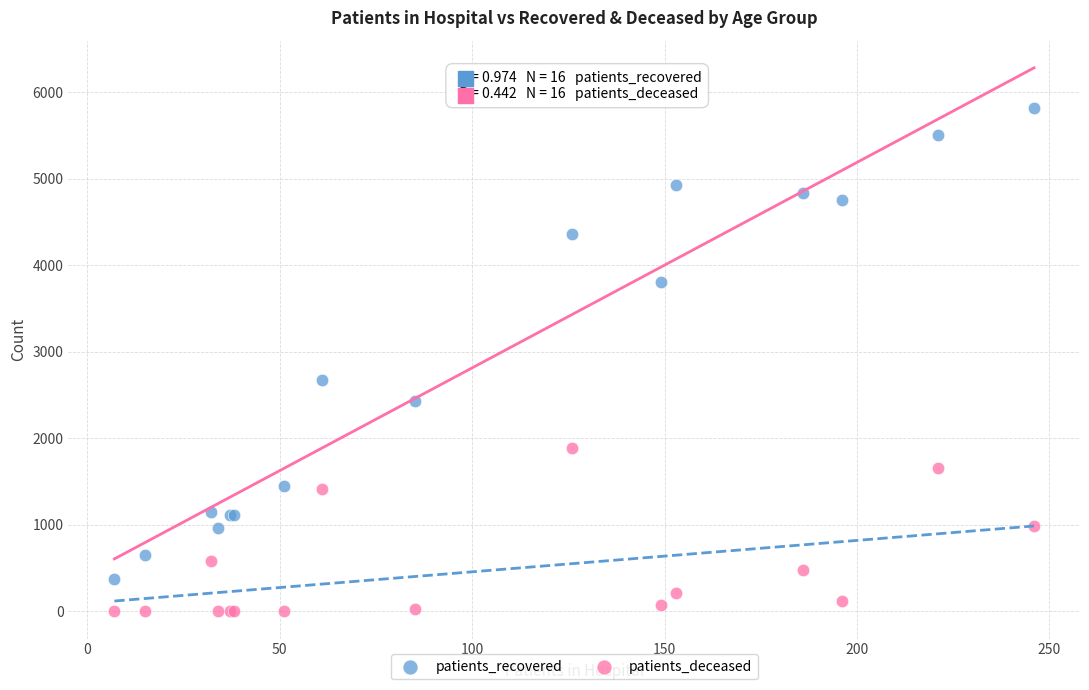

Which series has the widest spread of Y values?

patients_recovered